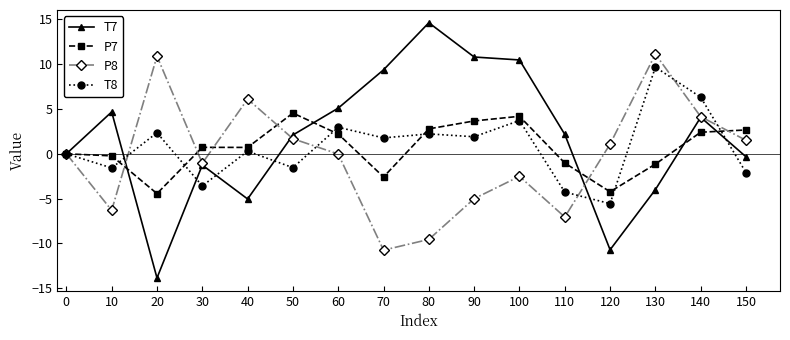

What is the spread (max minus min) of values at 70?

20.1